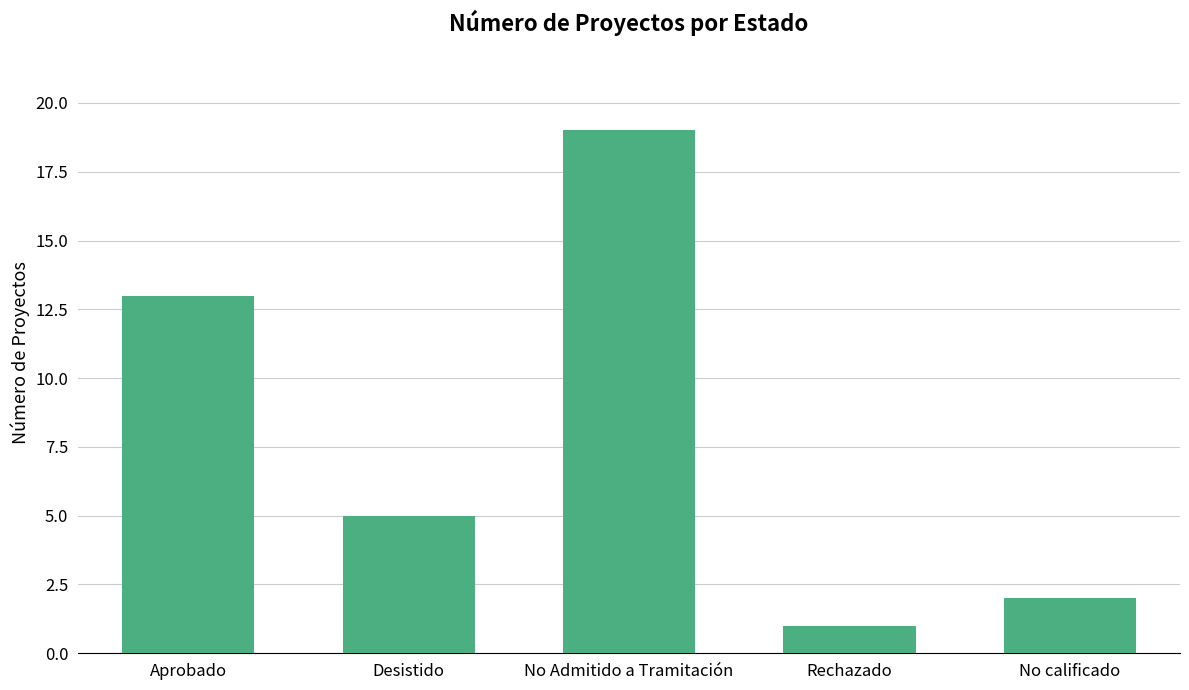

What is the difference between the values at Desistido and Aprobado?

8